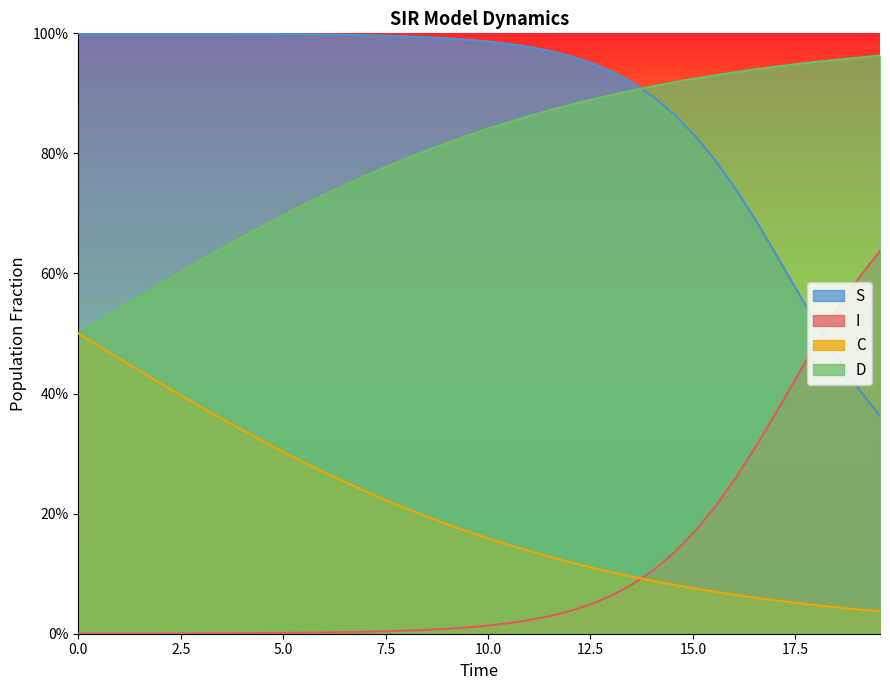

What is the average value of the D series?

0.8